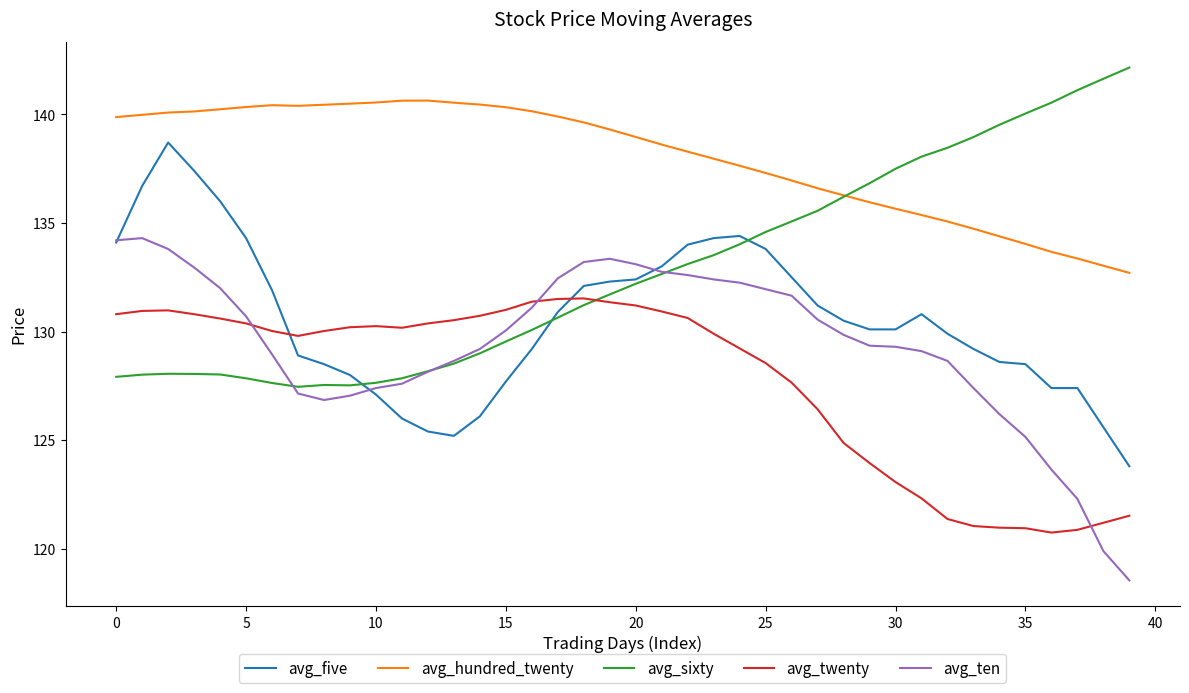

List the series in order of their peak value, lowest first.

avg_twenty, avg_ten, avg_five, avg_hundred_twenty, avg_sixty